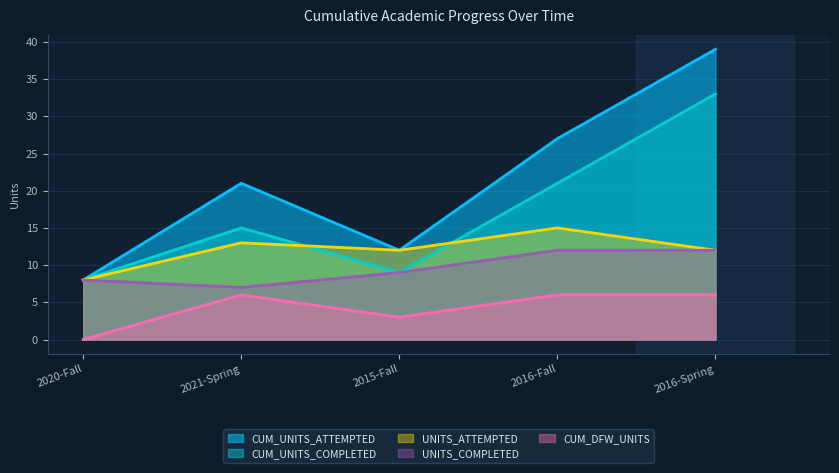

How many lines are shown in the chart?

5